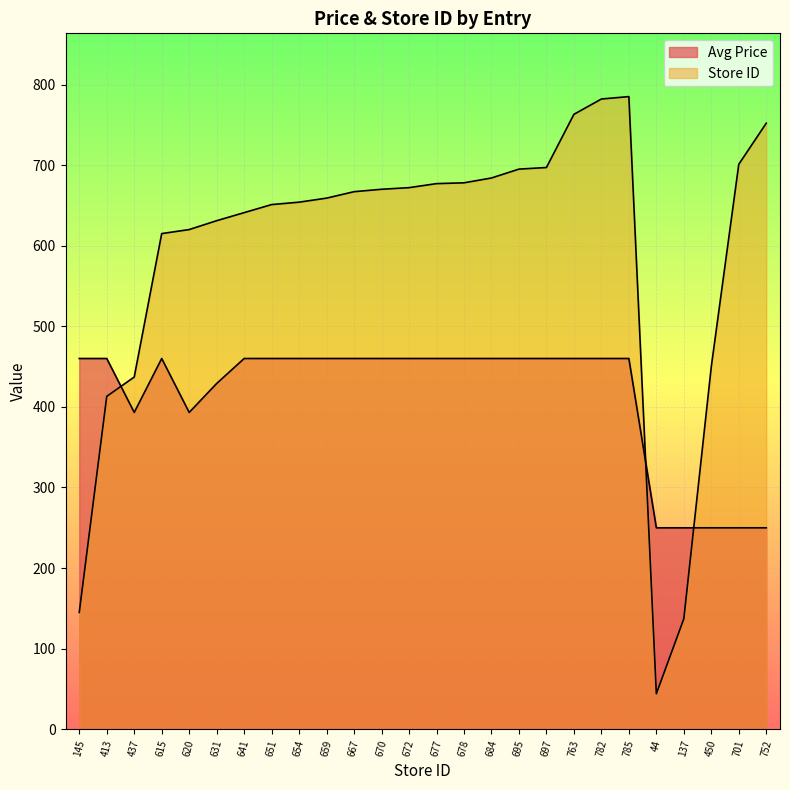

Is the value of Avg Price at 615 greater than the value of Store ID at 44?

Yes